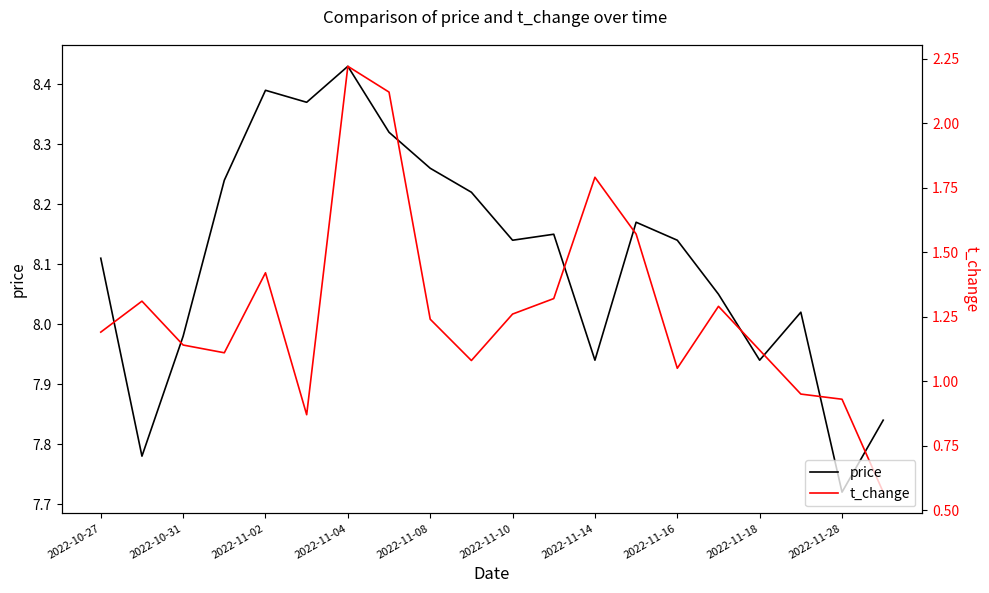

Rank the series at 2022-10-27 from lowest to highest value.

t_change, price